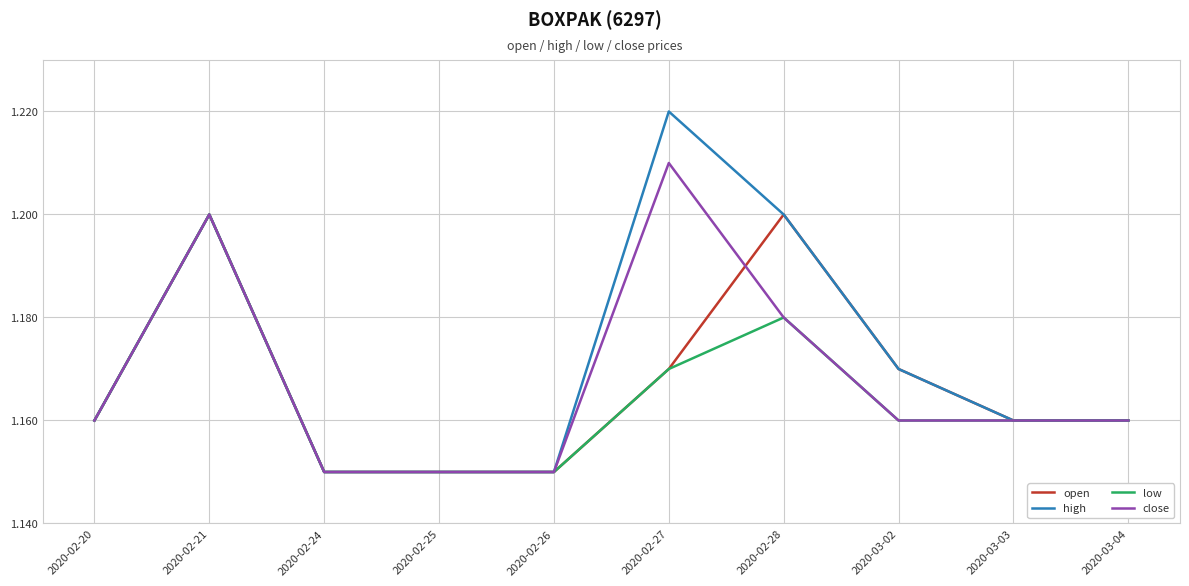

Which series changed the most between 2020-02-27 and 2020-03-03?

high